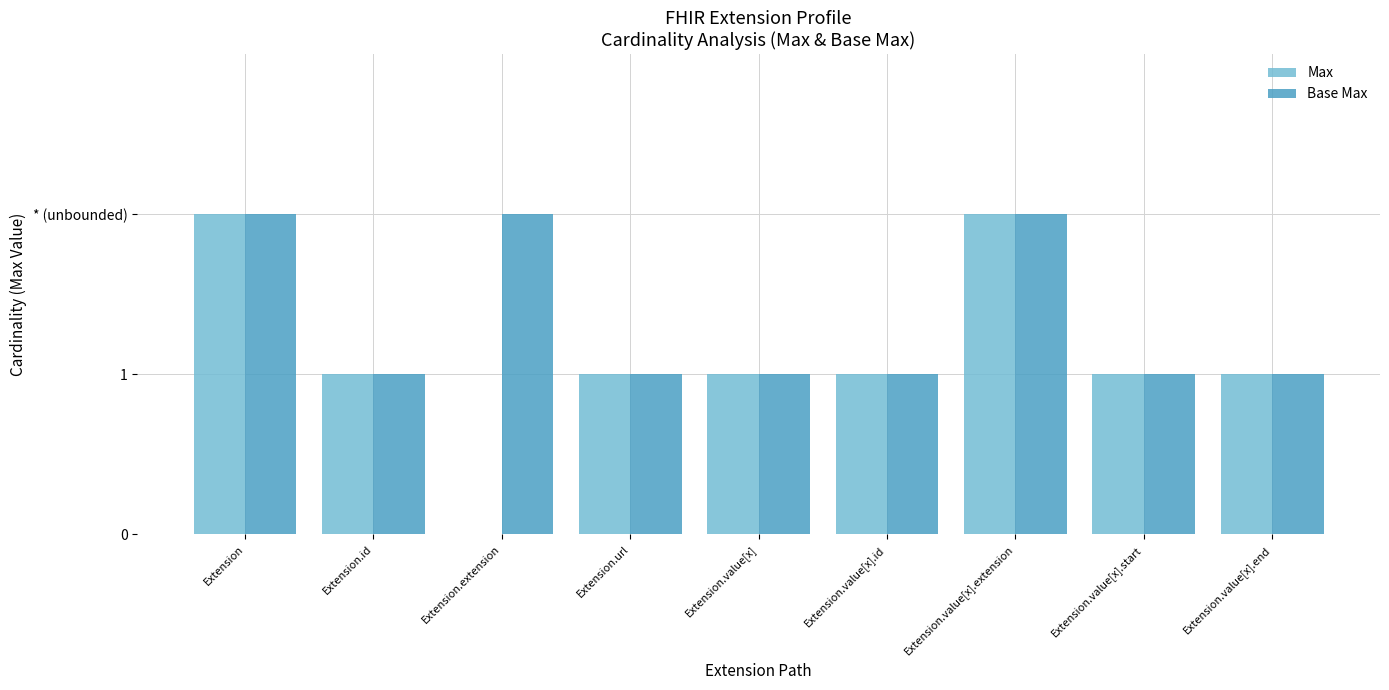

Reading right to left, list all the values displayed in this chart.

Max: 1	1	2	1	1	1	0	1	2
Base Max: 1	1	2	1	1	1	2	1	2